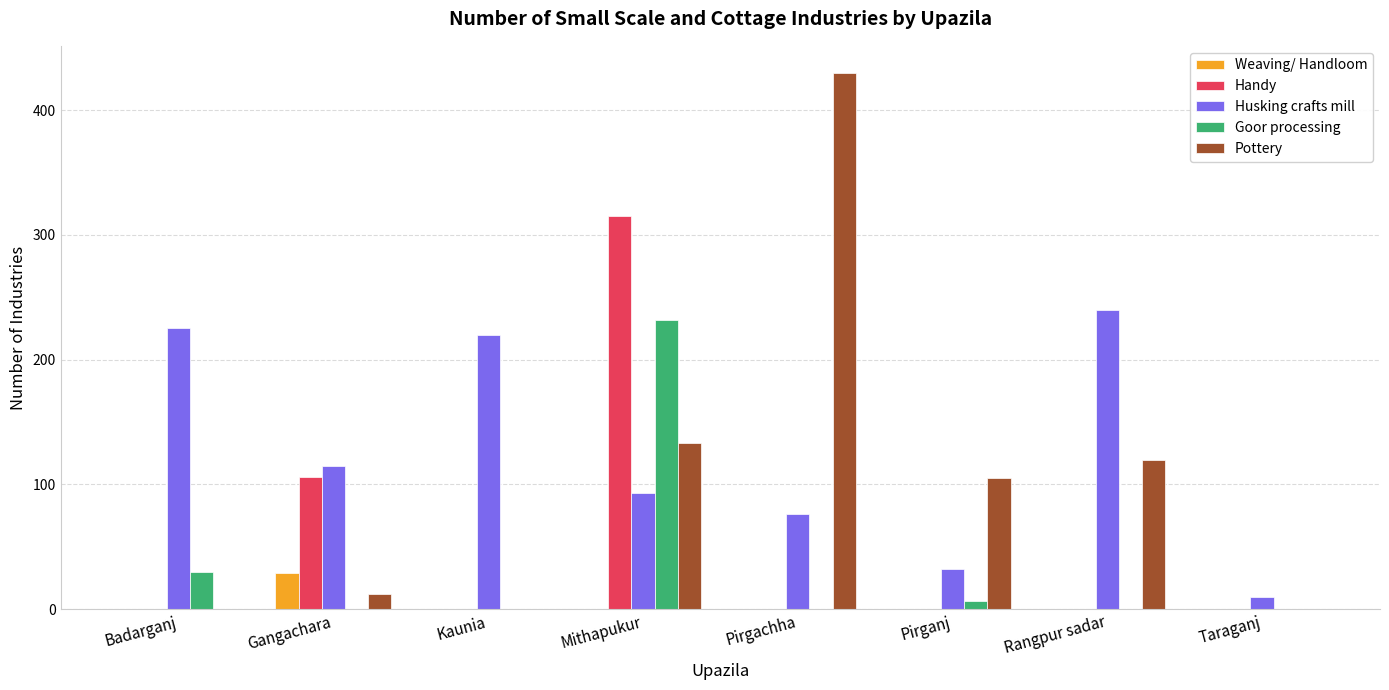

How many distinct data groups are displayed?

5